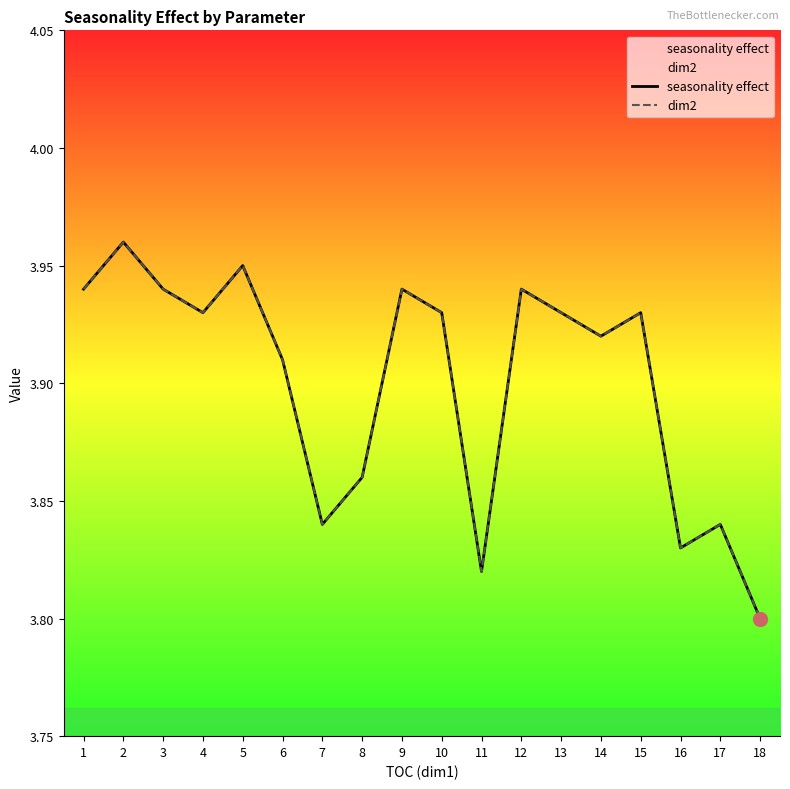

Reading right to left, extract all data points from this chart.

seasonality effect: 3.8	3.8	3.8	3.9	3.9	3.9	3.9	3.8	3.9	3.9	3.9	3.8	3.9	4.0	3.9	3.9	4.0	3.9
dim2: 3.8	3.8	3.8	3.9	3.9	3.9	3.9	3.8	3.9	3.9	3.9	3.8	3.9	4.0	3.9	3.9	4.0	3.9